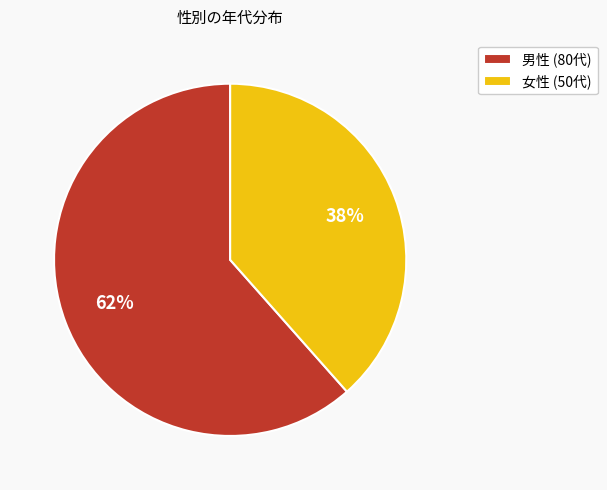

What is the largest slice in the pie chart?

男性